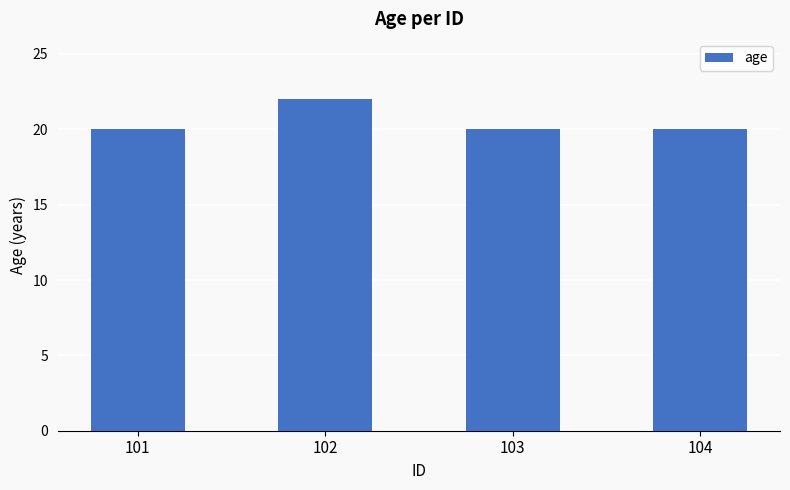

Reading left to right, extract all data points from this chart.

20	22	20	20